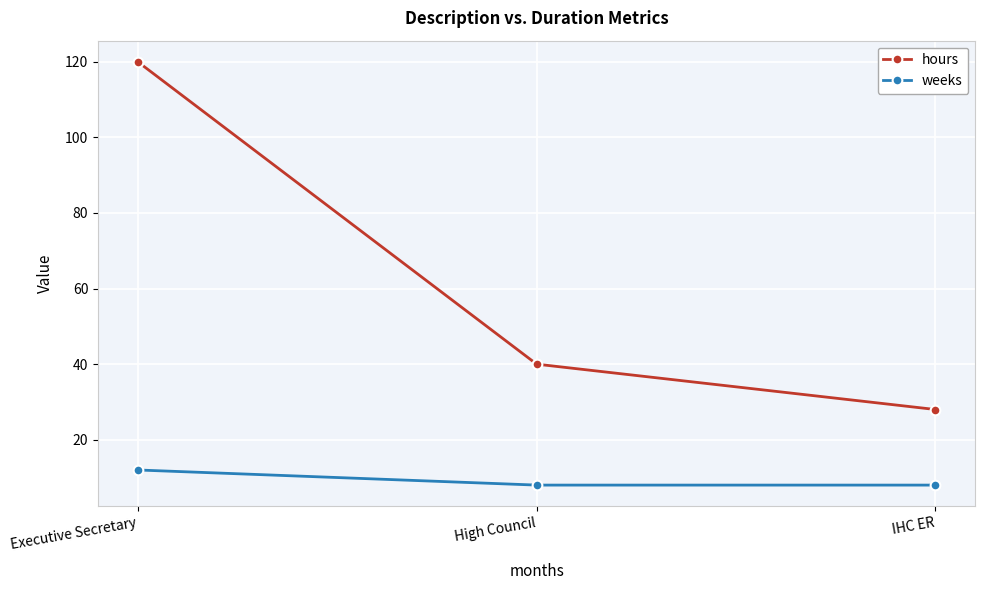

Rank the series at Executive Secretary from highest to lowest value.

hours, weeks